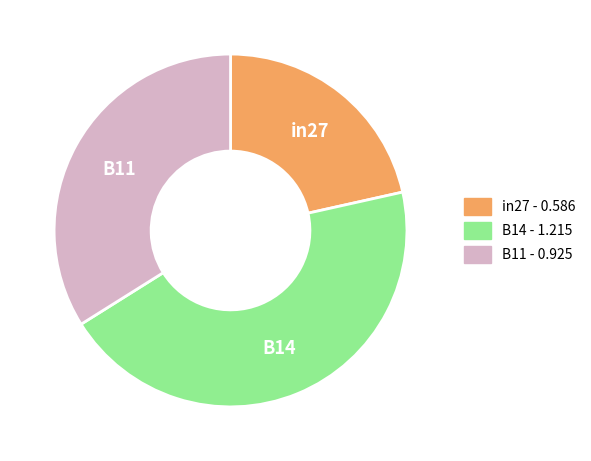

Count the number of slices in the pie.

3